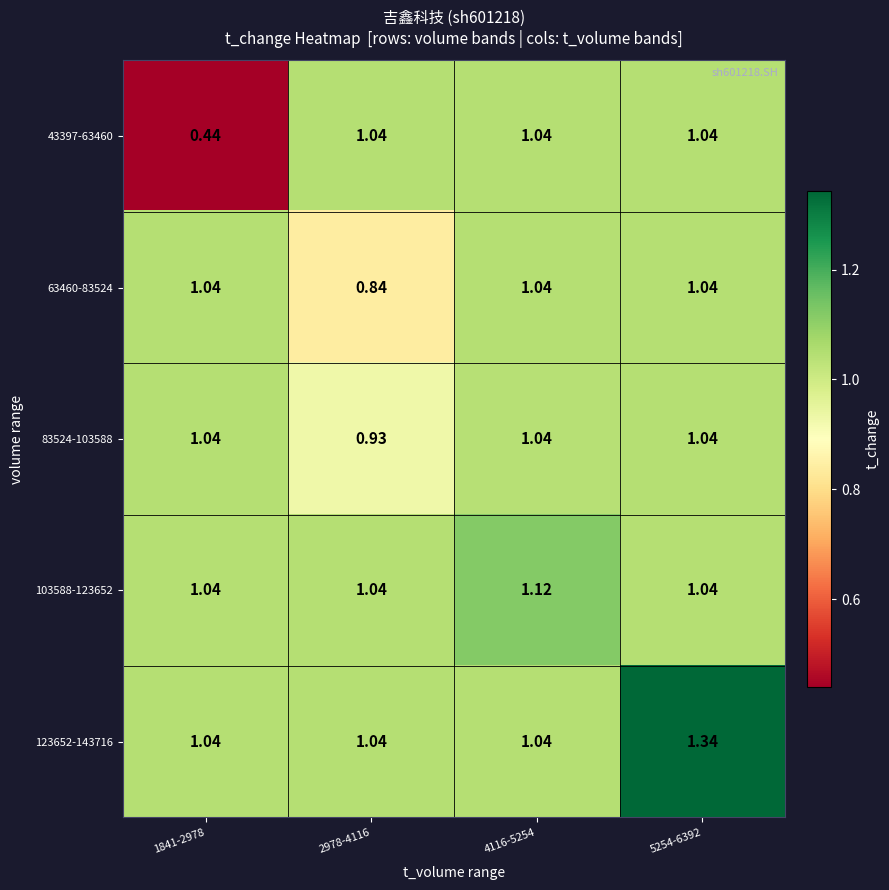

How many values in the 43397-63460 series exceed 1?

3